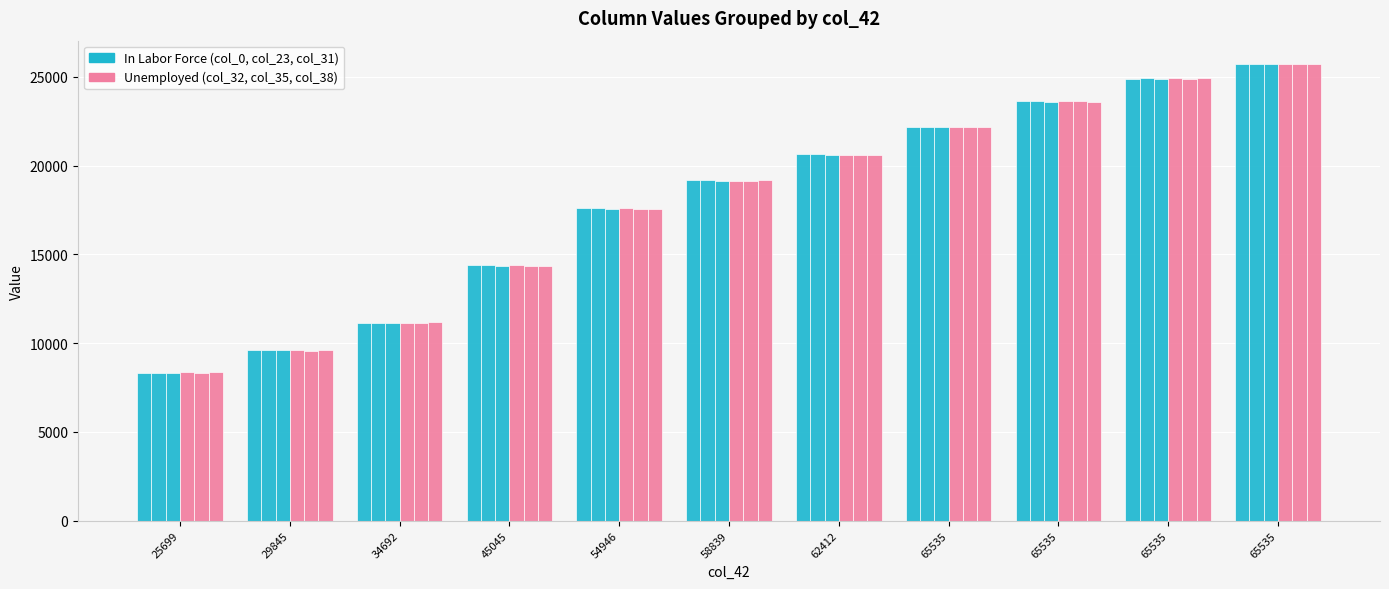

How many categories are shown in the chart?

11